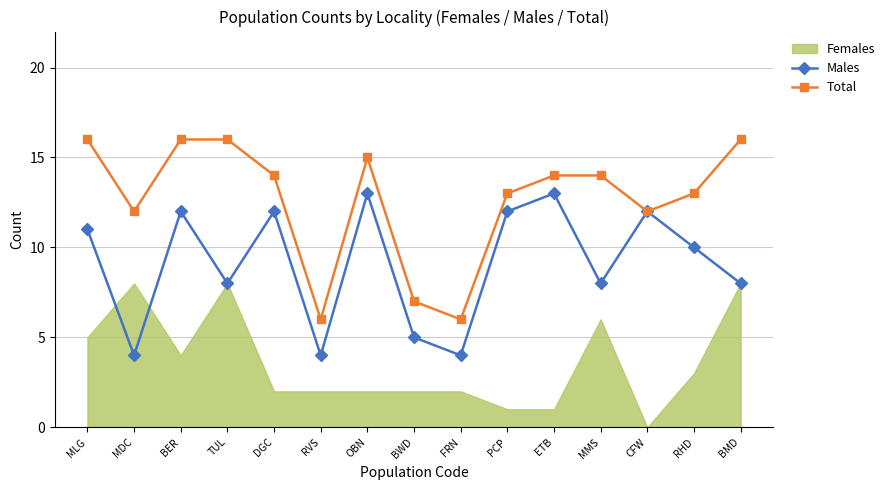

Read the Males value at MMS.

8